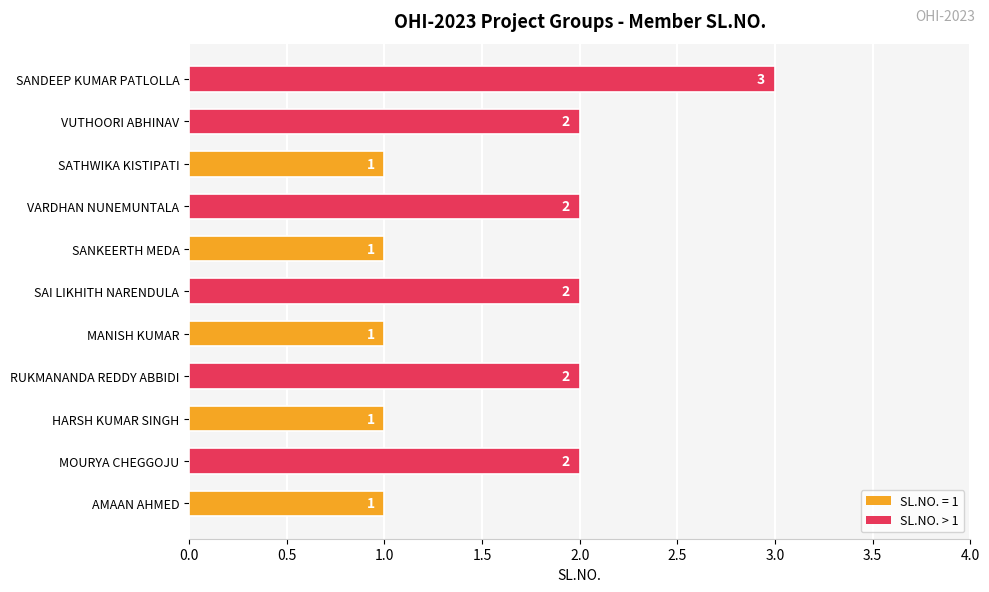

How many values are between 1 and 2?

10